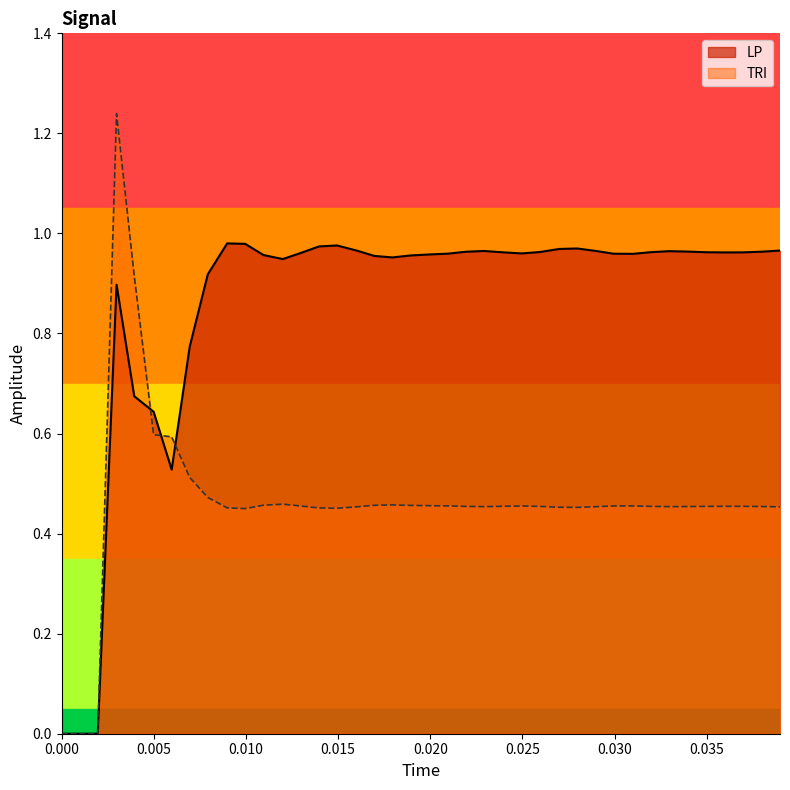

List the series in order of their peak value, lowest first.

LP, TRI